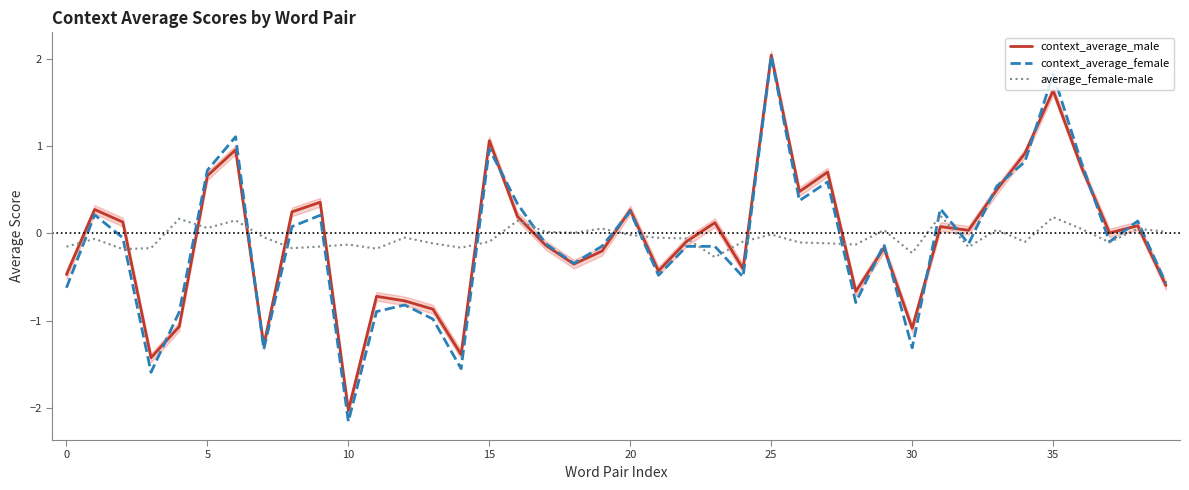

What is the maximum value for context_average_female?

2.0